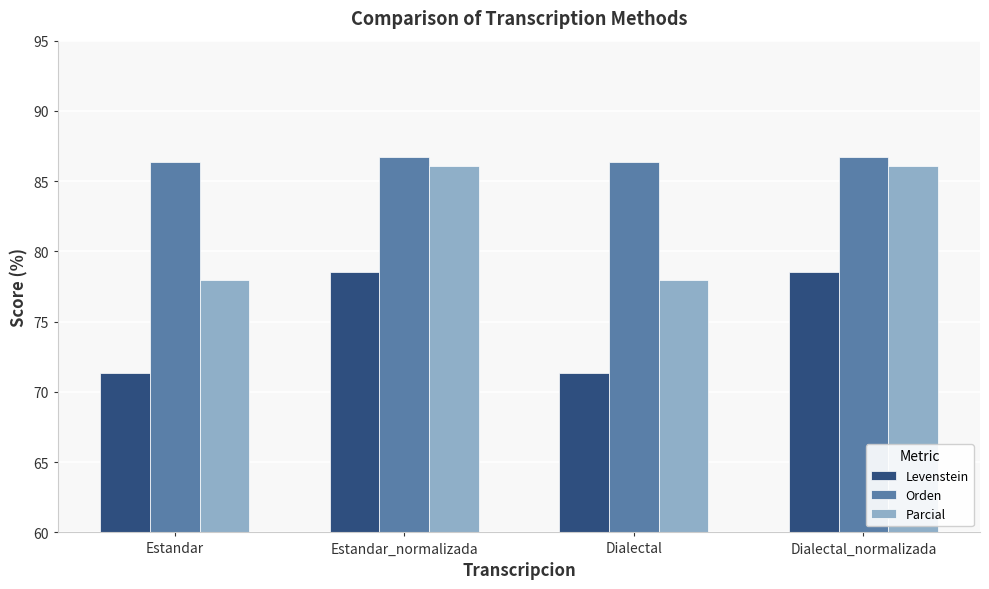

What is the value of the Levenstein bar at the 4th from the left?

78.5